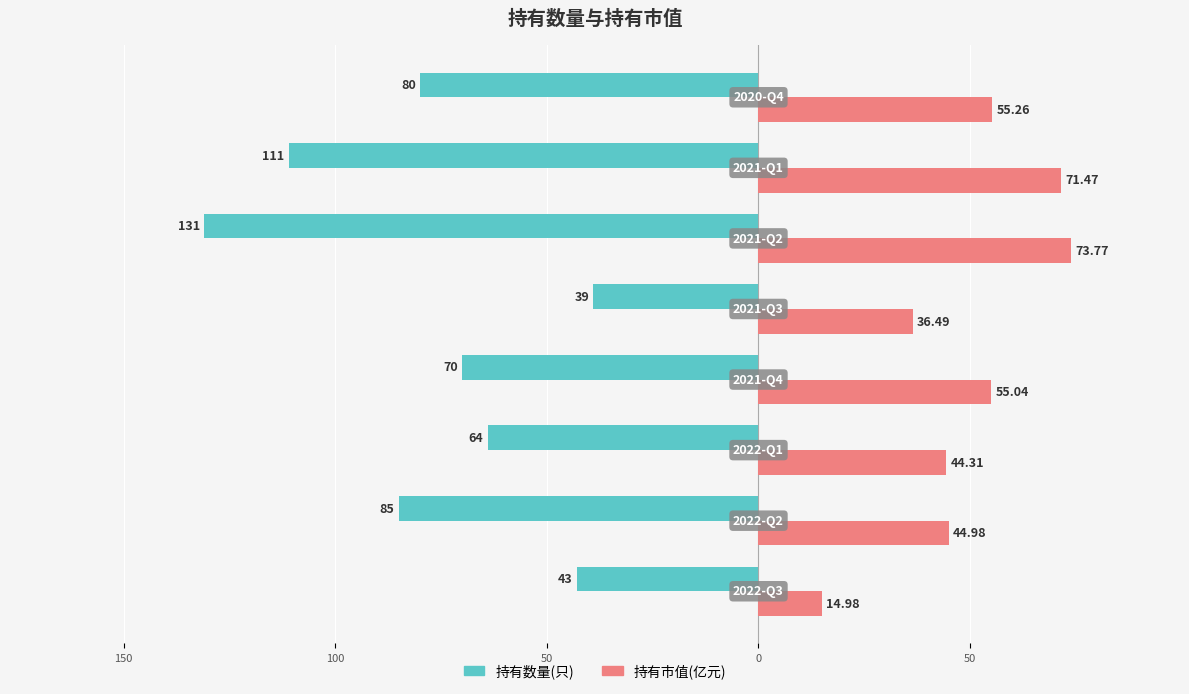

What are all the series names shown in the legend?

持有数量(只), 持有市值(亿元)